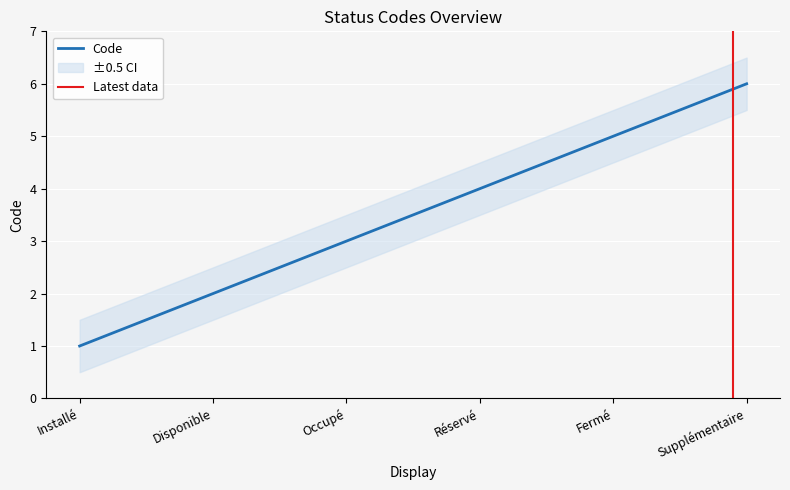

What is the difference between the maximum and minimum values?

5